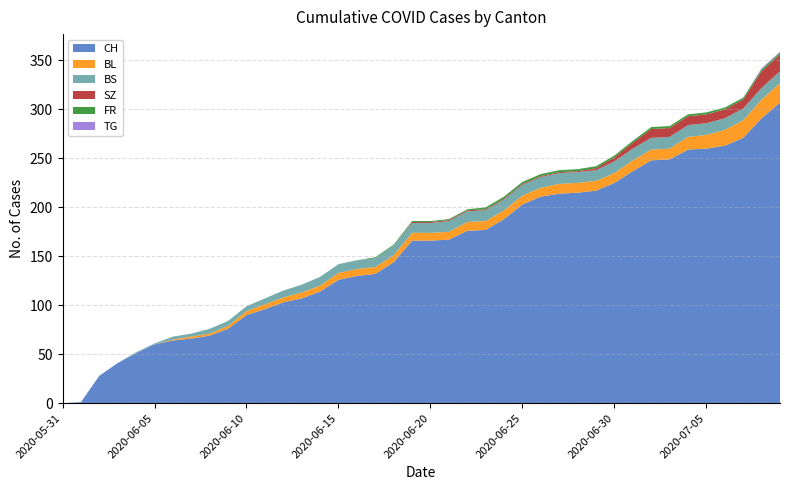

Reading left to right, extract all data points from this chart.

CH: 2020-05-31=0	2020-06-01=1	2020-06-02=28	2020-06-03=41	2020-06-04=51	2020-06-05=60	2020-06-06=64	2020-06-07=66	2020-06-08=69	2020-06-09=76	2020-06-10=90	2020-06-11=96	2020-06-12=103	2020-06-13=107	2020-06-14=114	2020-06-15=126	2020-06-16=130	2020-06-17=132	2020-06-18=144	2020-06-19=166	2020-06-20=166	2020-06-21=167	2020-06-22=176	2020-06-23=177	2020-06-24=188	2020-06-25=203	2020-06-26=211	2020-06-27=214	2020-06-28=215	2020-06-29=217	2020-06-30=225	2020-07-01=237	2020-07-02=248	2020-07-03=249	2020-07-04=259	2020-07-05=260	2020-07-06=263	2020-07-07=271	2020-07-08=291	2020-07-09=307
BL: 2020-05-31=0	2020-06-01=0	2020-06-02=0	2020-06-03=0	2020-06-04=0	2020-06-05=0	2020-06-06=1	2020-06-07=2	2020-06-08=2	2020-06-09=3	2020-06-10=4	2020-06-11=5	2020-06-12=5	2020-06-13=6	2020-06-14=6	2020-06-15=7	2020-06-16=7	2020-06-17=7	2020-06-18=7	2020-06-19=8	2020-06-20=8	2020-06-21=8	2020-06-22=9	2020-06-23=9	2020-06-24=9	2020-06-25=9	2020-06-26=9	2020-06-27=10	2020-06-28=10	2020-06-29=10	2020-06-30=10	2020-07-01=11	2020-07-02=11	2020-07-03=11	2020-07-04=13	2020-07-05=14	2020-07-06=16	2020-07-07=18	2020-07-08=19	2020-07-09=20
BS: 2020-05-31=0	2020-06-01=0	2020-06-02=0	2020-06-03=0	2020-06-04=1	2020-06-05=1	2020-06-06=3	2020-06-07=3	2020-06-08=5	2020-06-09=5	2020-06-10=5	2020-06-11=6	2020-06-12=7	2020-06-13=8	2020-06-14=9	2020-06-15=9	2020-06-16=9	2020-06-17=9	2020-06-18=10	2020-06-19=10	2020-06-20=10	2020-06-21=11	2020-06-22=11	2020-06-23=11	2020-06-24=11	2020-06-25=11	2020-06-26=11	2020-06-27=11	2020-06-28=11	2020-06-29=11	2020-06-30=12	2020-07-01=12	2020-07-02=12	2020-07-03=12	2020-07-04=12	2020-07-05=12	2020-07-06=12	2020-07-07=12	2020-07-08=12	2020-07-09=12
SZ: 2020-05-31=0	2020-06-01=0	2020-06-02=0	2020-06-03=0	2020-06-04=0	2020-06-05=0	2020-06-06=0	2020-06-07=0	2020-06-08=0	2020-06-09=0	2020-06-10=0	2020-06-11=0	2020-06-12=0	2020-06-13=0	2020-06-14=0	2020-06-15=0	2020-06-16=0	2020-06-17=0	2020-06-18=0	2020-06-19=1	2020-06-20=1	2020-06-21=1	2020-06-22=1	2020-06-23=1	2020-06-24=1	2020-06-25=1	2020-06-26=1	2020-06-27=1	2020-06-28=1	2020-06-29=2	2020-06-30=4	2020-07-01=6	2020-07-02=9	2020-07-03=9	2020-07-04=9	2020-07-05=9	2020-07-06=9	2020-07-07=9	2020-07-08=17	2020-07-09=17
FR: 2020-05-31=0	2020-06-01=0	2020-06-02=0	2020-06-03=0	2020-06-04=0	2020-06-05=0	2020-06-06=0	2020-06-07=0	2020-06-08=0	2020-06-09=0	2020-06-10=0	2020-06-11=0	2020-06-12=0	2020-06-13=0	2020-06-14=0	2020-06-15=0	2020-06-16=0	2020-06-17=1	2020-06-18=1	2020-06-19=1	2020-06-20=1	2020-06-21=1	2020-06-22=1	2020-06-23=2	2020-06-24=2	2020-06-25=2	2020-06-26=2	2020-06-27=2	2020-06-28=2	2020-06-29=2	2020-06-30=2	2020-07-01=2	2020-07-02=2	2020-07-03=2	2020-07-04=2	2020-07-05=2	2020-07-06=2	2020-07-07=2	2020-07-08=2	2020-07-09=2
TG: 2020-05-31=0	2020-06-01=0	2020-06-02=0	2020-06-03=0	2020-06-04=0	2020-06-05=0	2020-06-06=0	2020-06-07=0	2020-06-08=0	2020-06-09=0	2020-06-10=0	2020-06-11=0	2020-06-12=0	2020-06-13=0	2020-06-14=0	2020-06-15=0	2020-06-16=0	2020-06-17=0	2020-06-18=0	2020-06-19=0	2020-06-20=0	2020-06-21=0	2020-06-22=0	2020-06-23=0	2020-06-24=0	2020-06-25=0	2020-06-26=0	2020-06-27=0	2020-06-28=0	2020-06-29=0	2020-06-30=0	2020-07-01=0	2020-07-02=0	2020-07-03=0	2020-07-04=0	2020-07-05=0	2020-07-06=0	2020-07-07=0	2020-07-08=1	2020-07-09=1